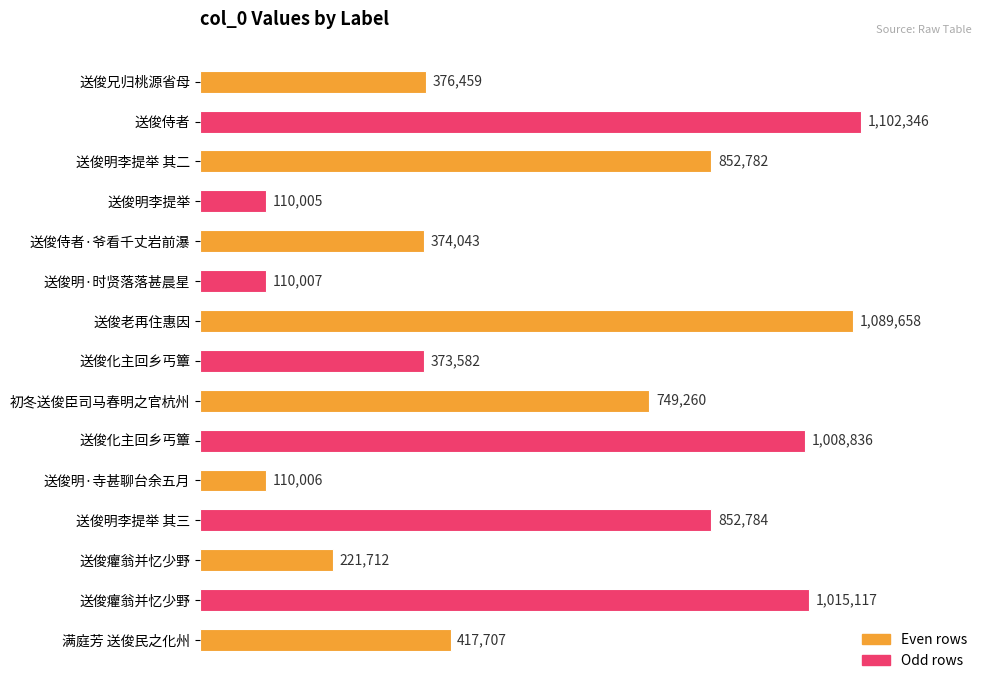

At which category does the chart reach its peak across all series?

送俊侍者